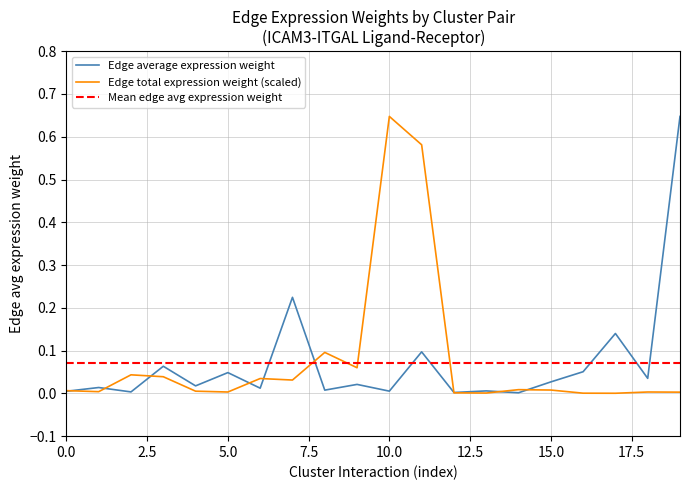

How many categories are shown in the chart?

20